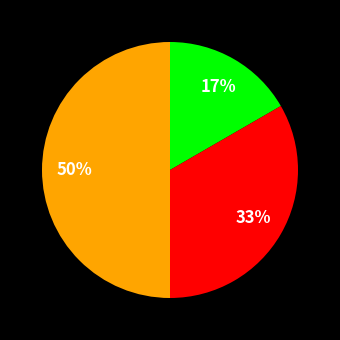

To the nearest percent, what is the average slice percentage?

33%